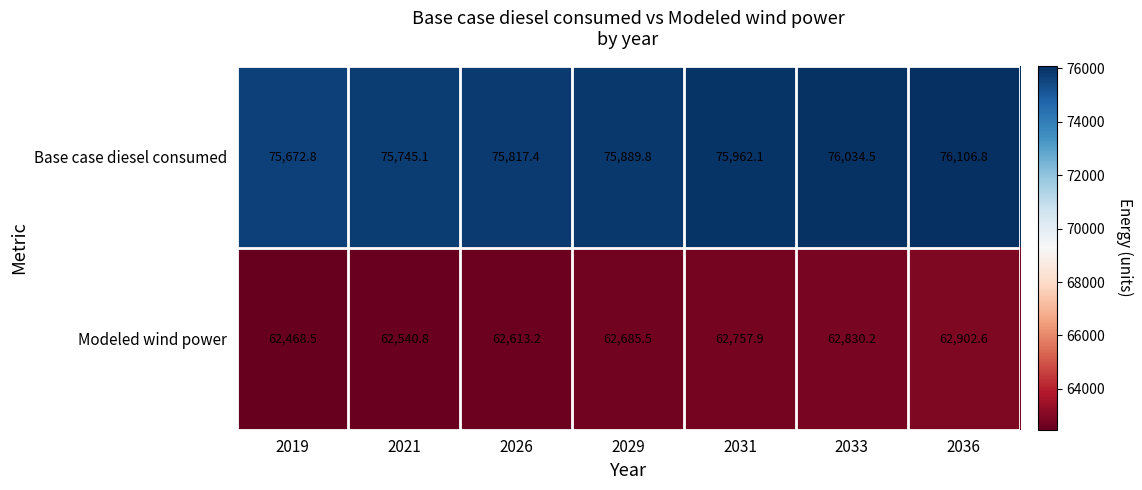

Which label corresponds to the smallest value in the chart?

2019